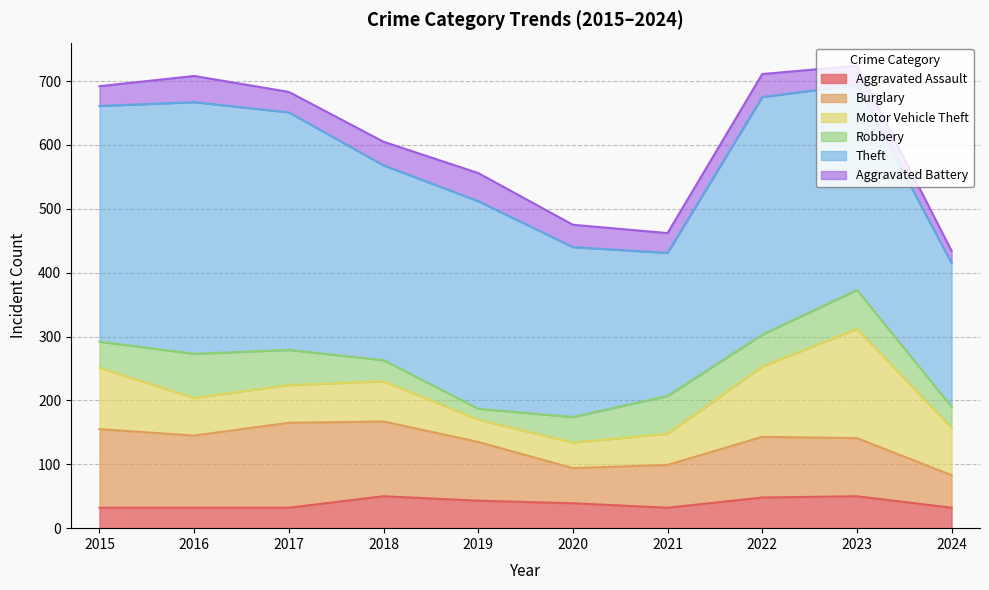

What is the greatest value displayed?

394